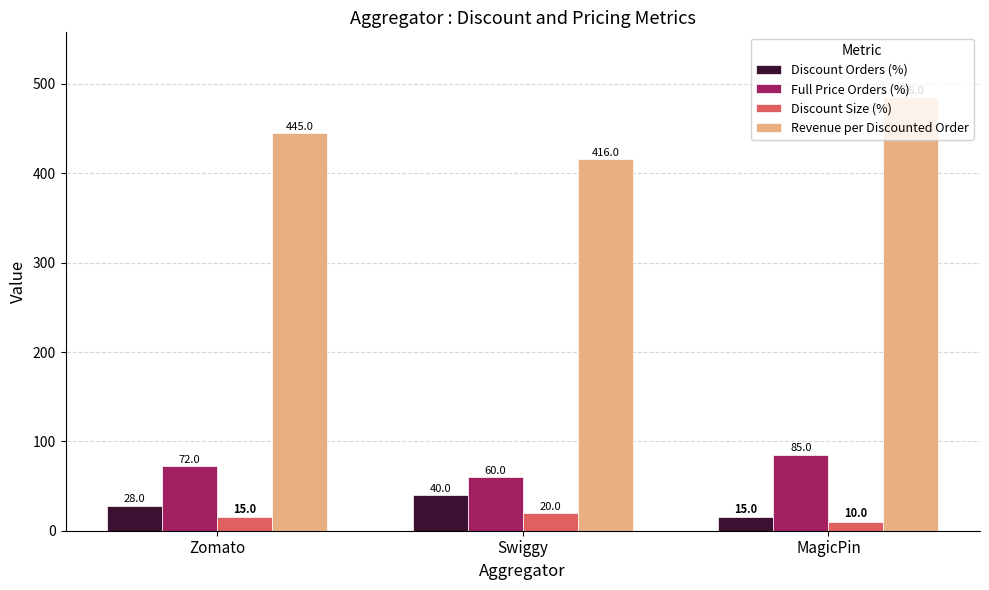

Reading left to right, what are all the values shown in this chart?

Discount Orders (%): Zomato=28	Swiggy=40	MagicPin=15
Full Price Orders (%): Zomato=72	Swiggy=60	MagicPin=85
Discount Size (%): Zomato=15	Swiggy=20	MagicPin=10
Revenue per Discounted Order: Zomato=445	Swiggy=416	MagicPin=485